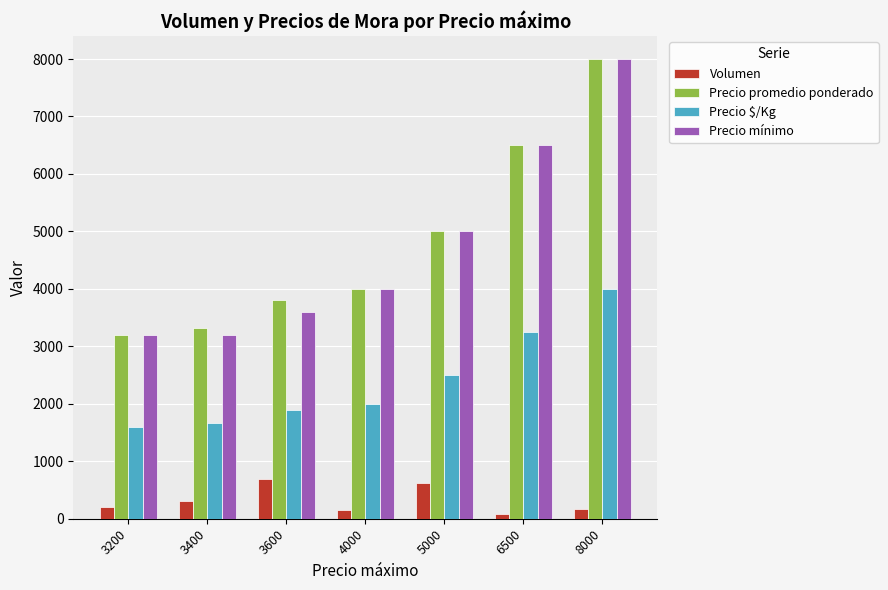

How many data points in Precio $/Kg are less than 2000?

3